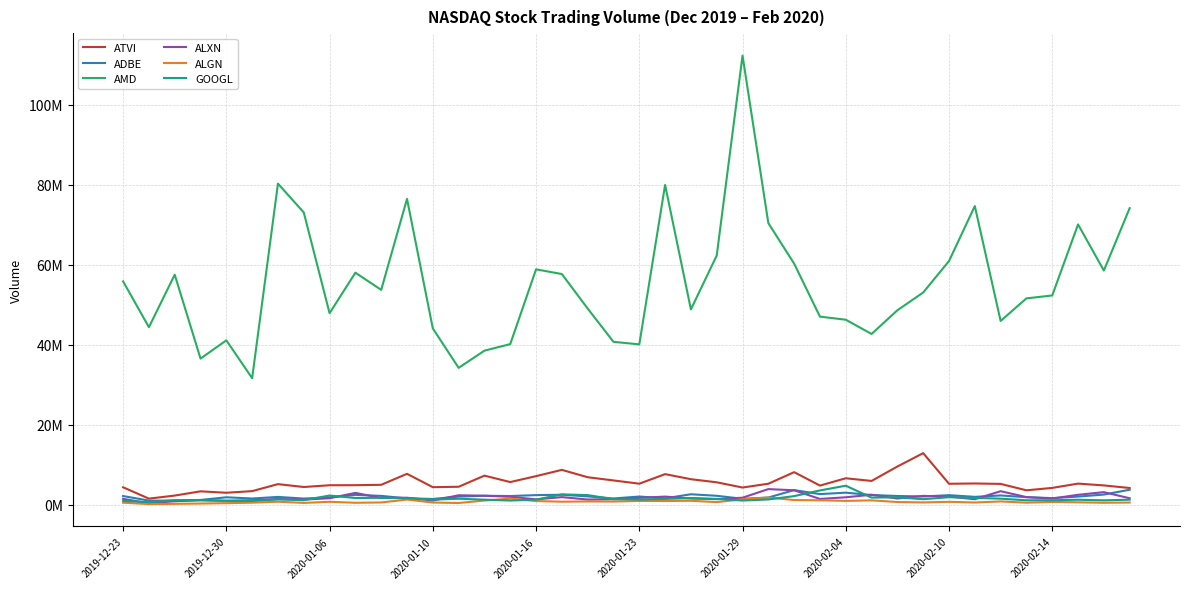

What are all the series names shown in the legend?

ATVI, ADBE, AMD, ALXN, ALGN, GOOGL